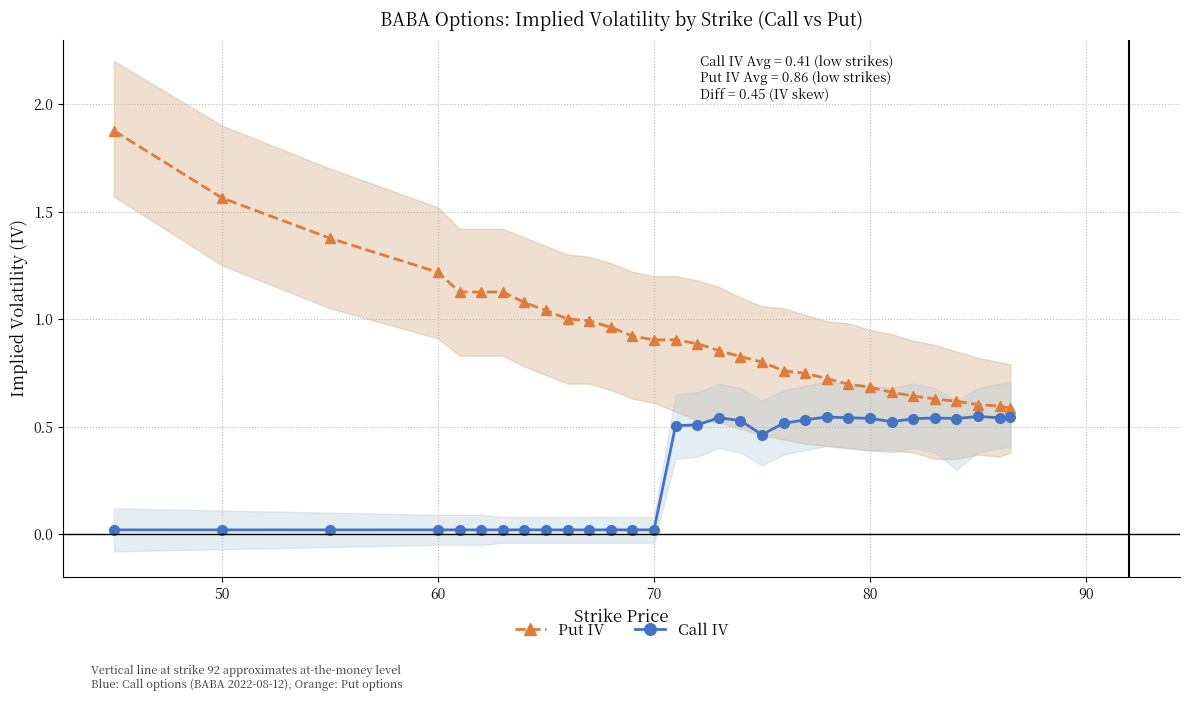

How many distinct data groups are displayed?

2